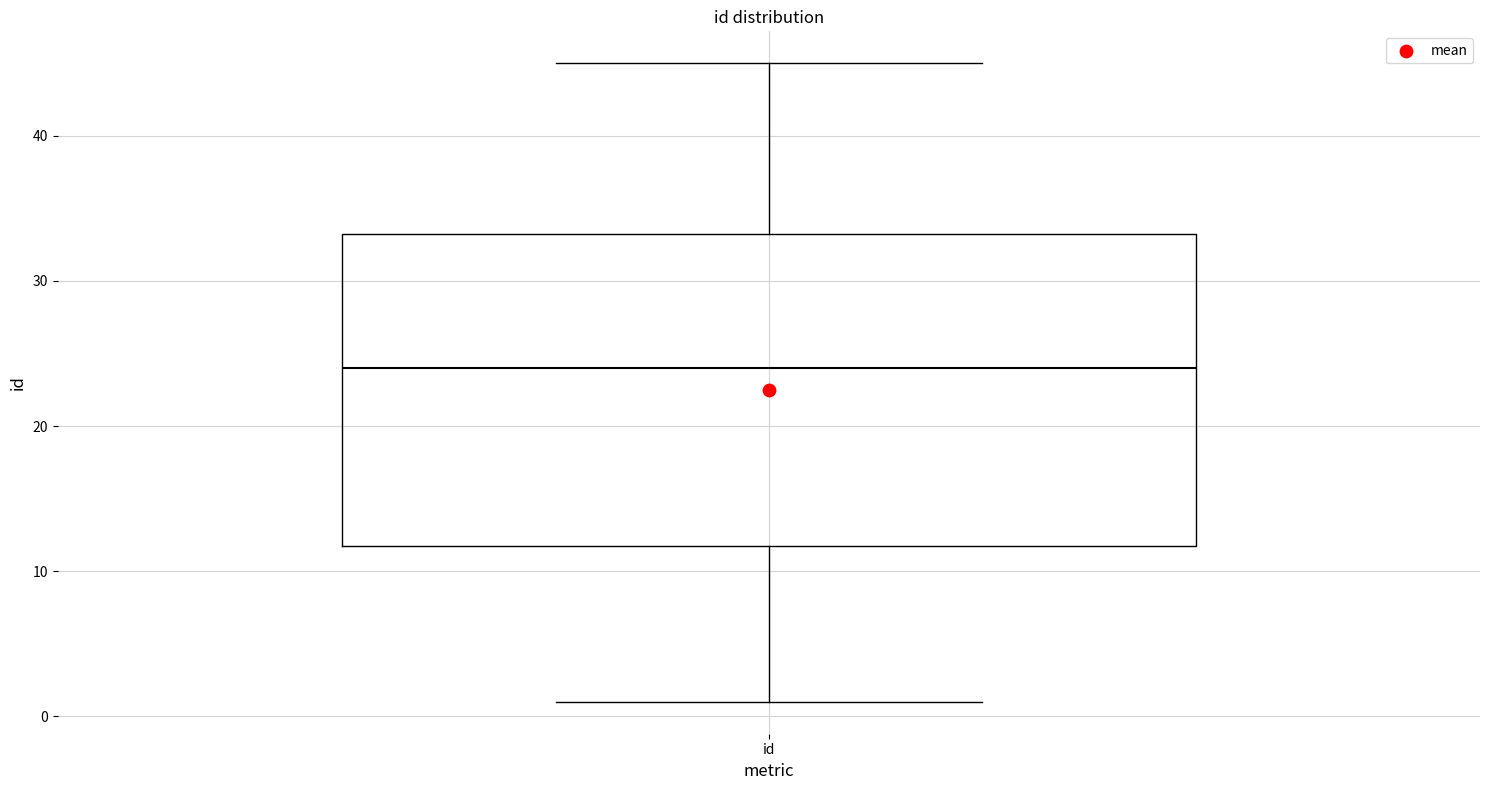

Read this box plot against the y-axis: the position of the median line, the range covered by the box, and the ends of both whiskers. The values are not printed on the chart, so give them approximately, as read against the axis.

median 24, box 12 to 33, whiskers 1 to 45